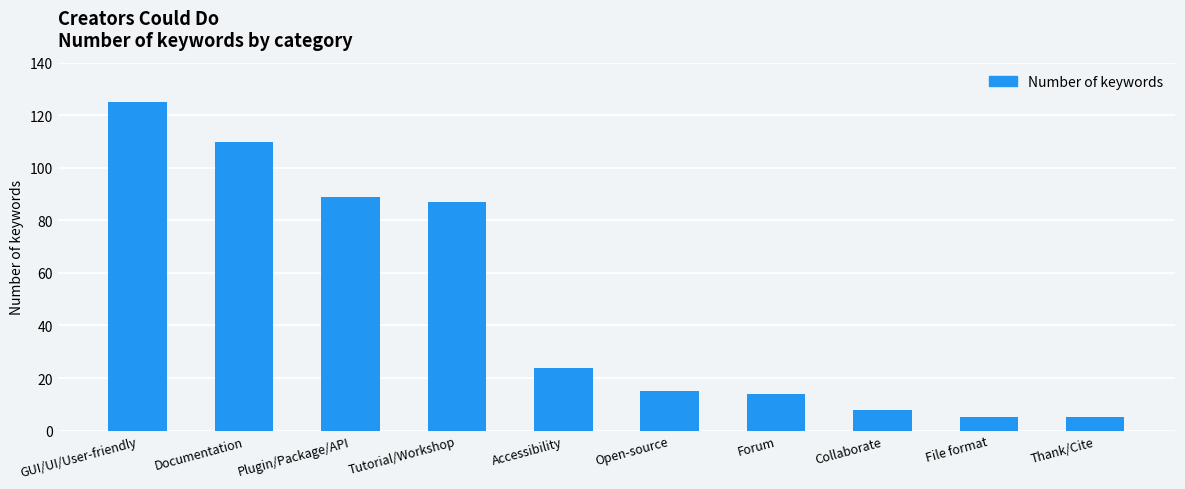

What is the ratio of the value at Collaborate to the value at Tutorial/Workshop?

0.1